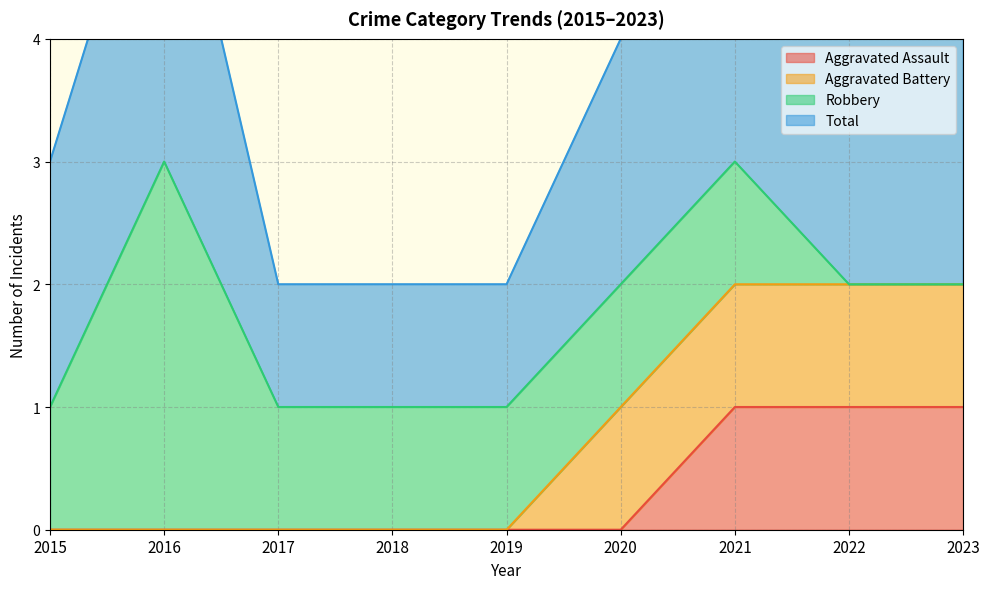

Where is Robbery nearest to the value 1?

2015